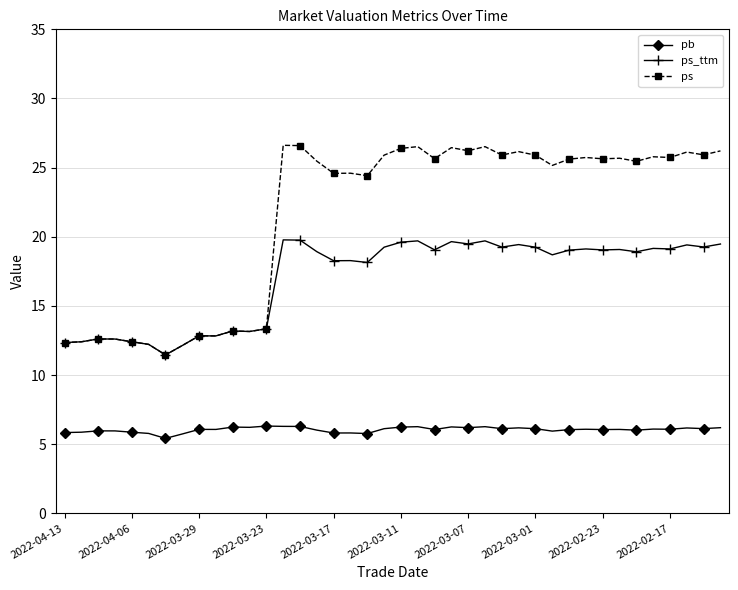

What is the value of the ps_ttm point at the 33rd from the left?

19.0